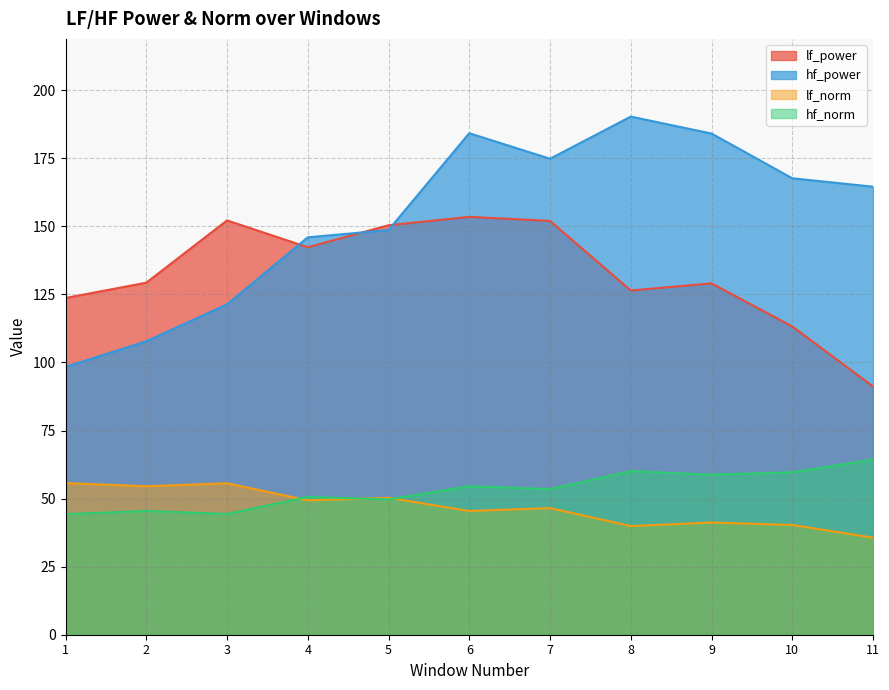

How many lines are shown in the chart?

4